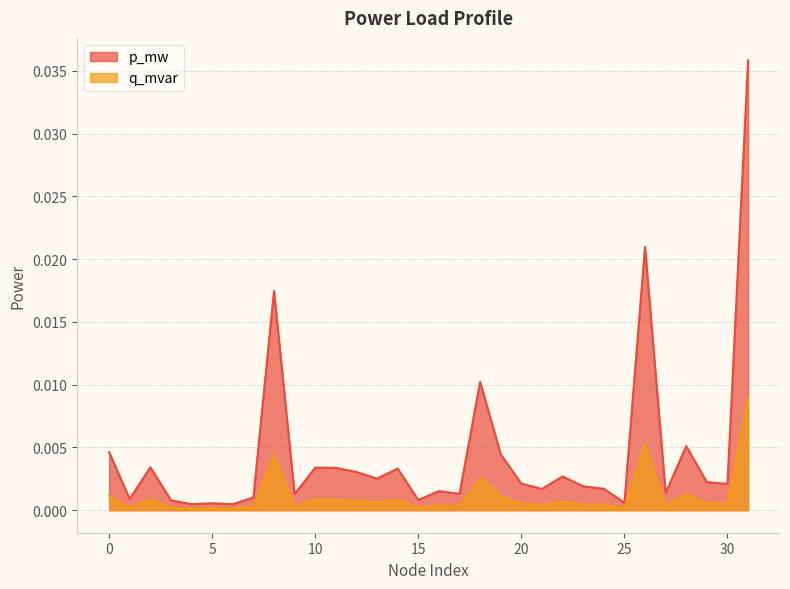

At which label does q_mvar reach its minimum?

6